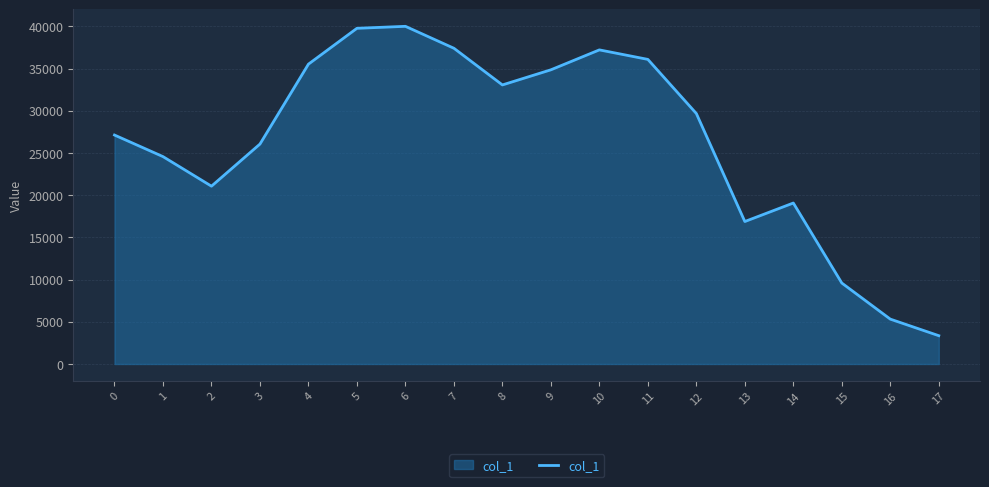

Reading right to left, transcribe all the data shown in this chart.

3356	5318	9594	19076	16883	29680	36095	37221	34860	33068	37414	40013	39778	35530	26063	21071	24576	27131